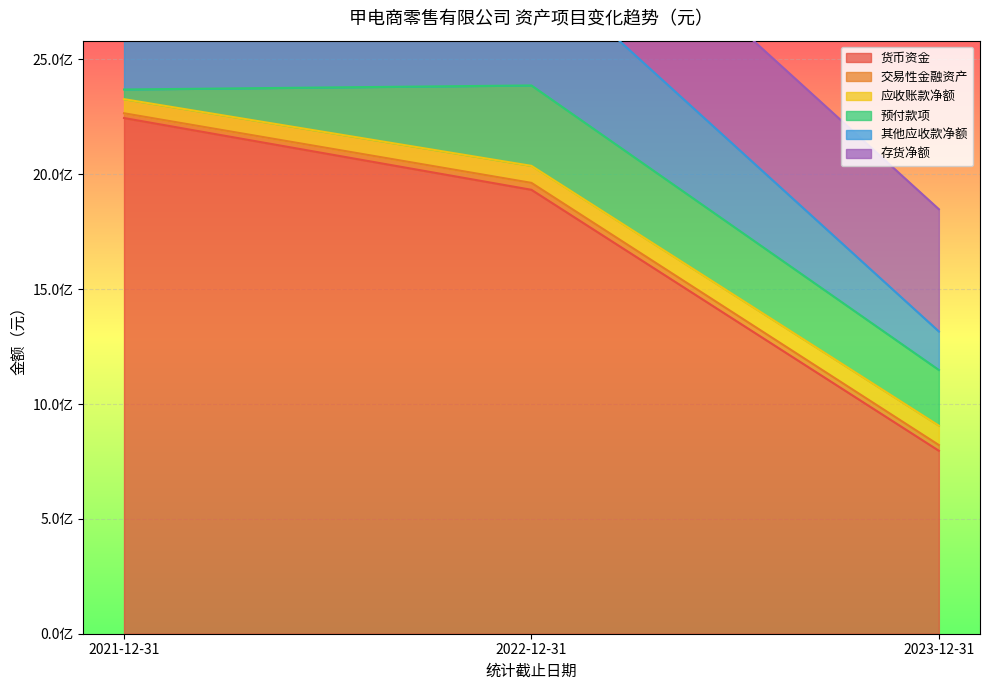

What is the difference between the maximum and minimum values in the 其他应收款净额 series?

915632017.5